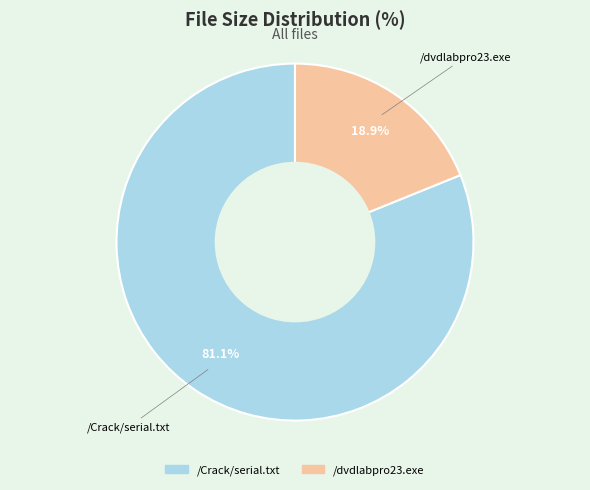

Which category has the biggest portion of the pie?

/Crack/serial.txt